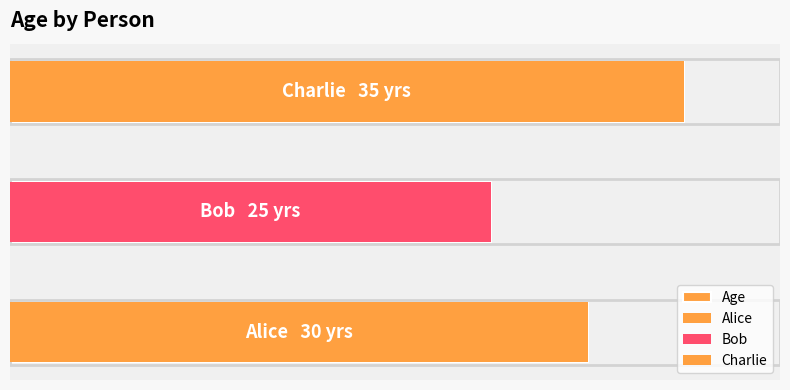

Between 0 and 2, which is larger?

2